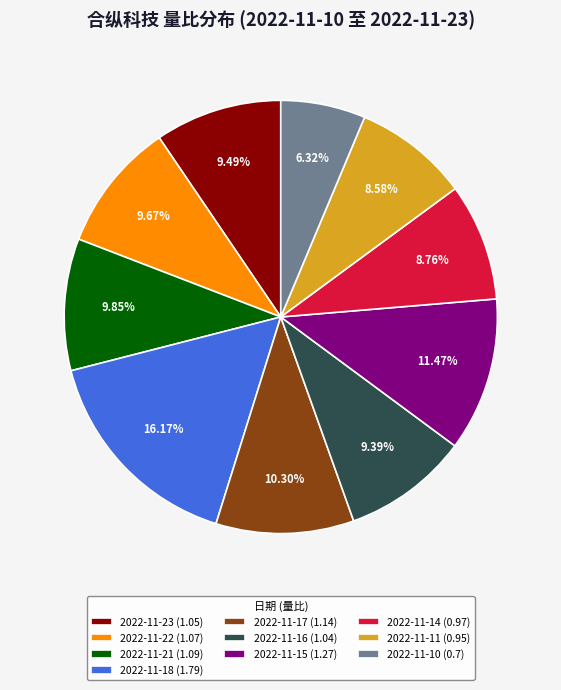

Count the number of slices in the pie.

10